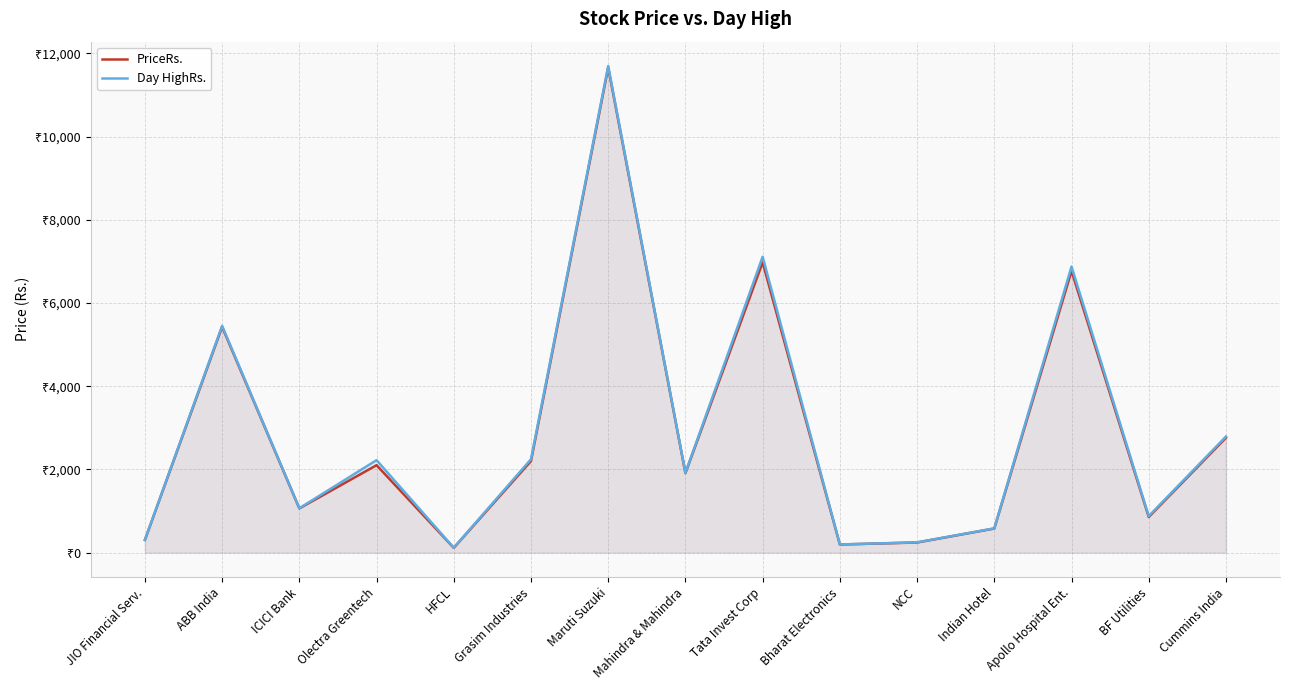

At how many categories does at least one series exceed 9985?

1